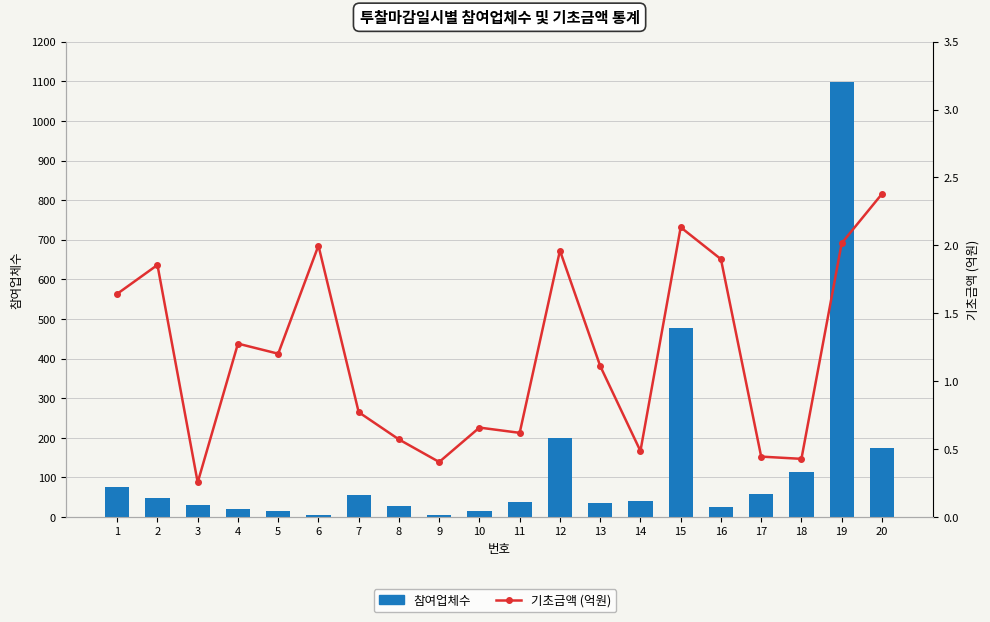

Where does the 기초금액 (억원) series first go above 1?

1